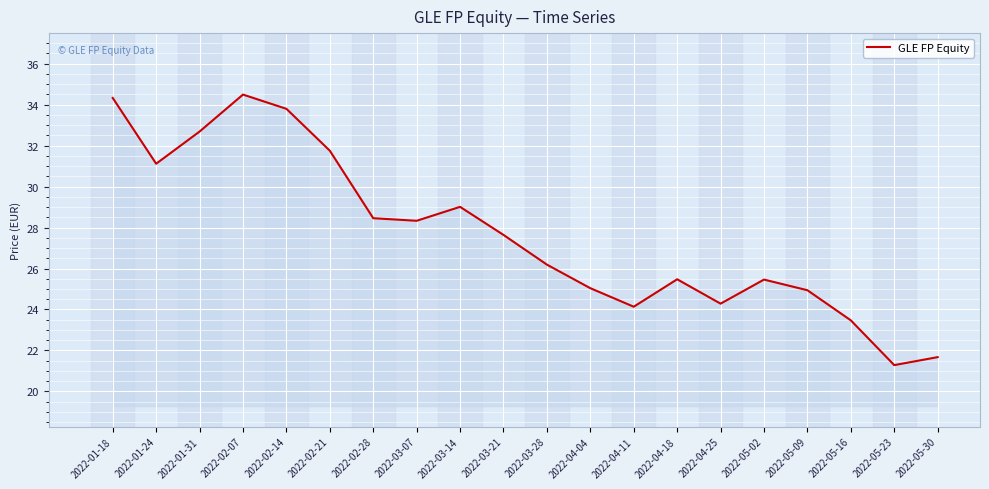

Approximately how many times larger is the value at 2022-05-16 compared to 2022-02-14?

0.7